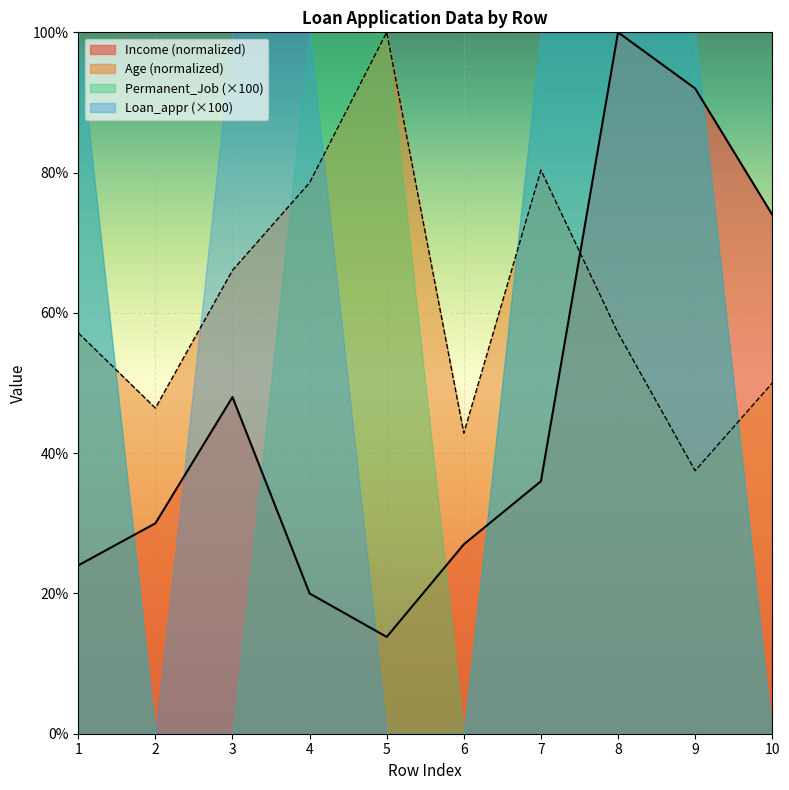

At which category is the sum across all series the highest?

8